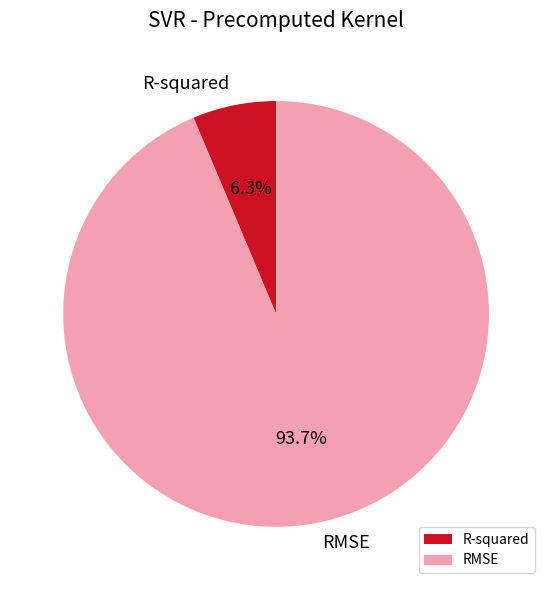

Do RMSE and R-squared together represent more than half of the pie?

Yes